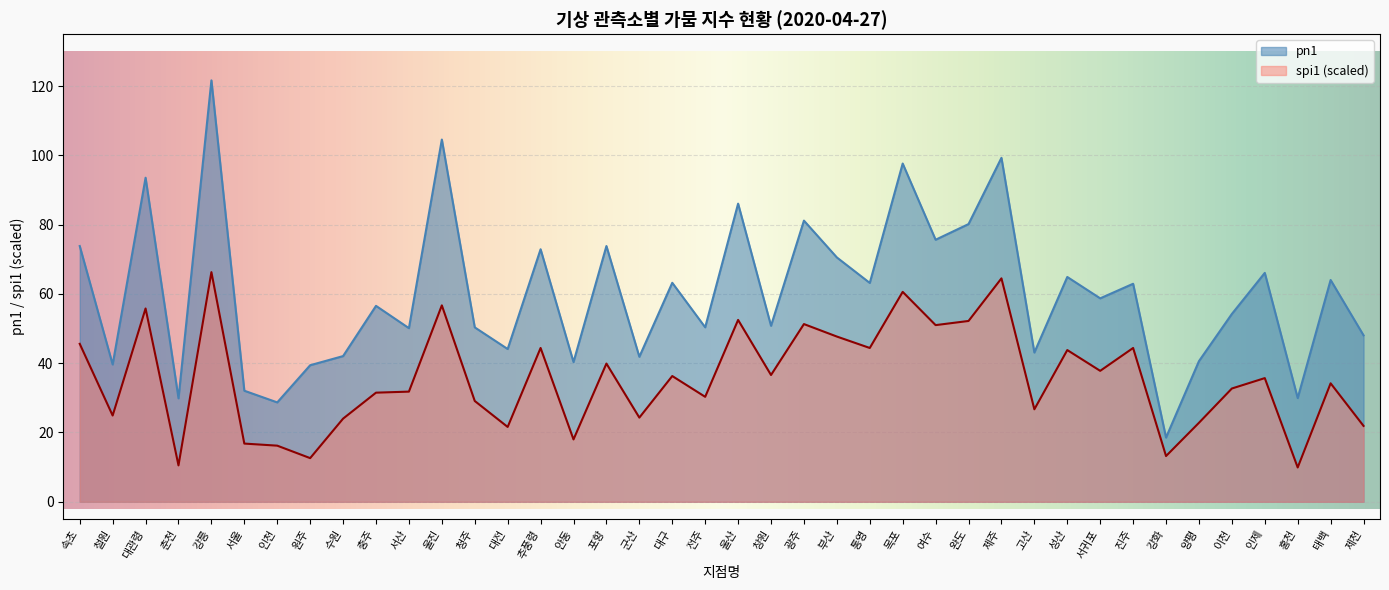

What is the sum of all pn1 values?

2404.7